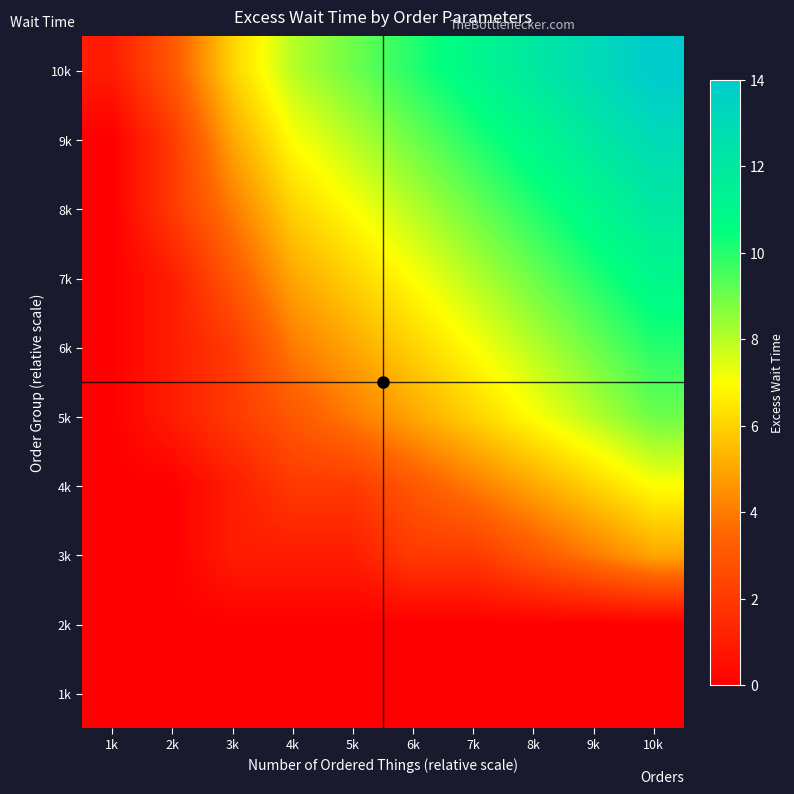

What is the maximum value shown in the chart?

14